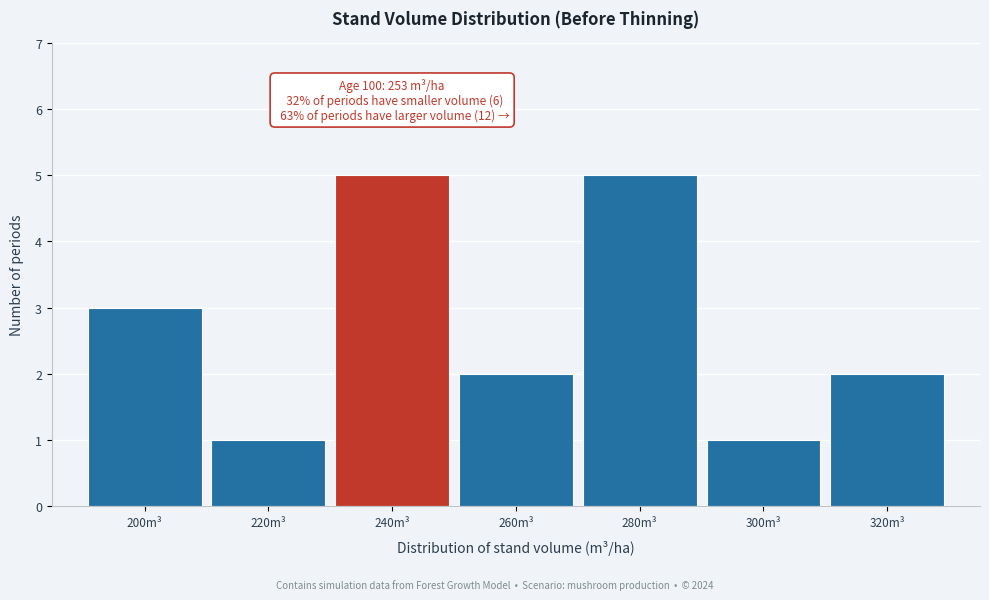

Reading left to right, what are all the values shown in this chart?

200m³=3	220m³=1	240m³=5	260m³=2	280m³=5	300m³=1	320m³=2